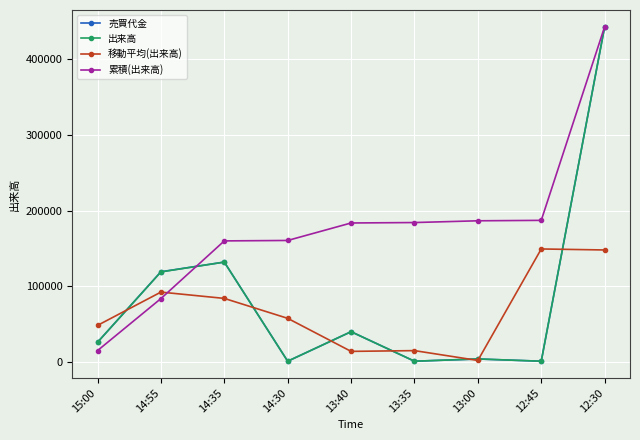

Is this an area chart (filled region under the line)?

No